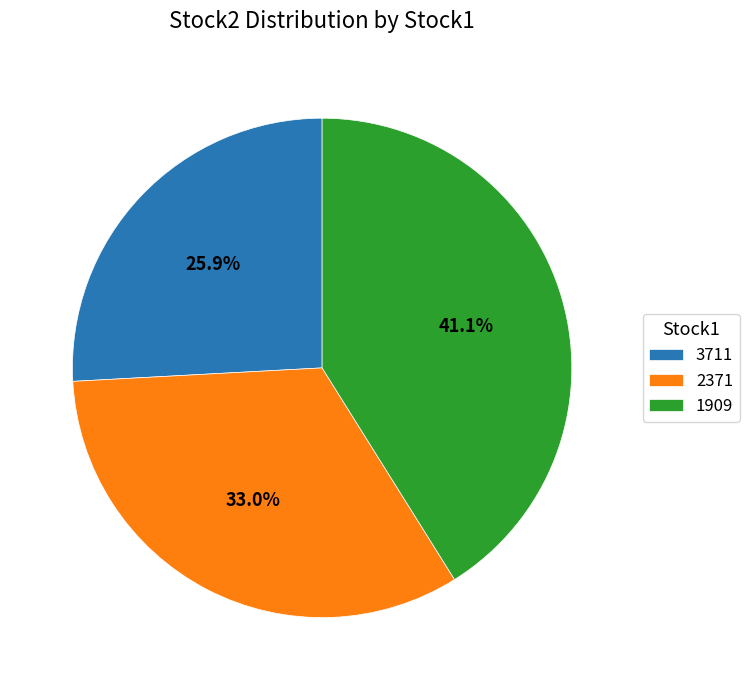

To the nearest percent, what portion does 2371 represent?

33%